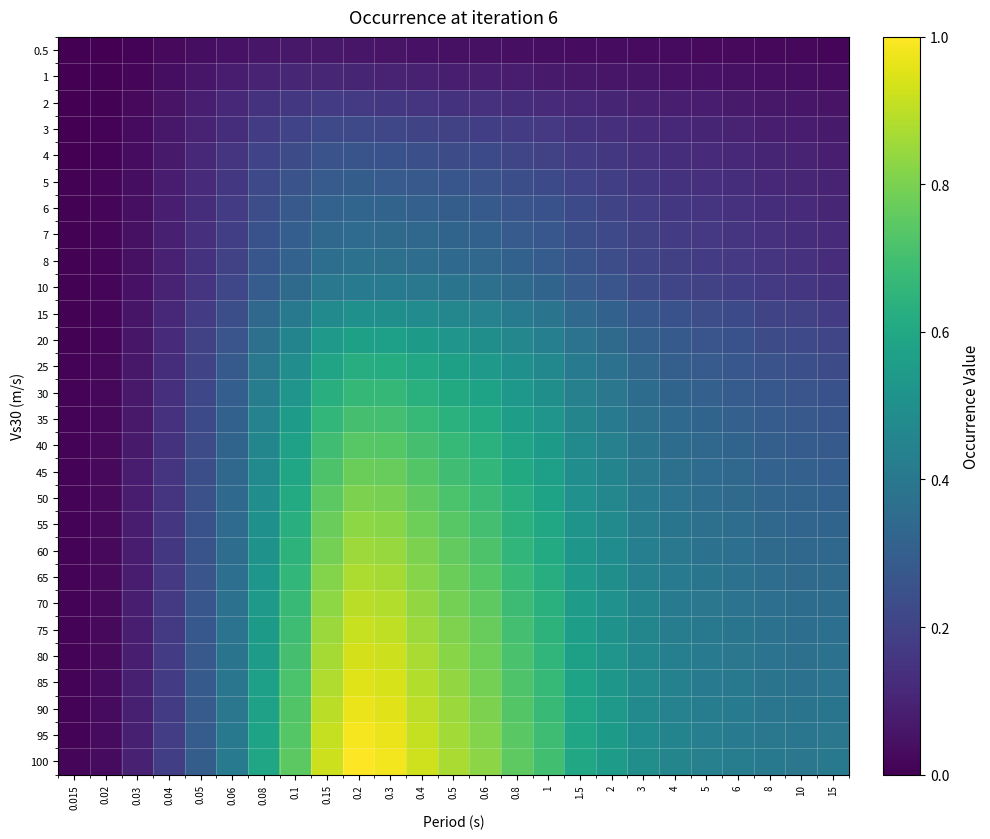

What is the difference between the highest and lowest values at 0.06?

0.4